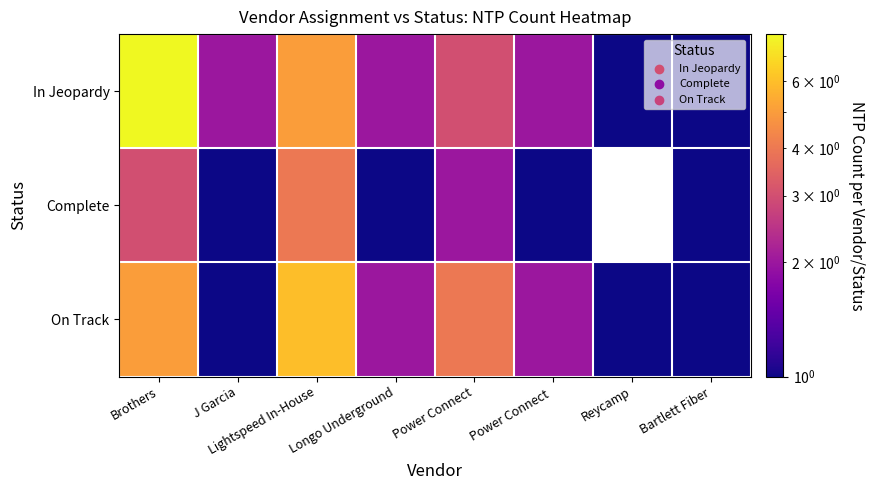

What is the minimum value for On Track?

1.0